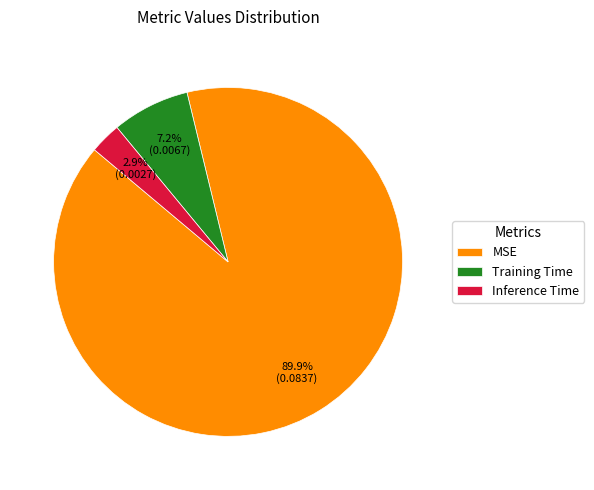

Does MSE account for over 50% of the chart?

Yes